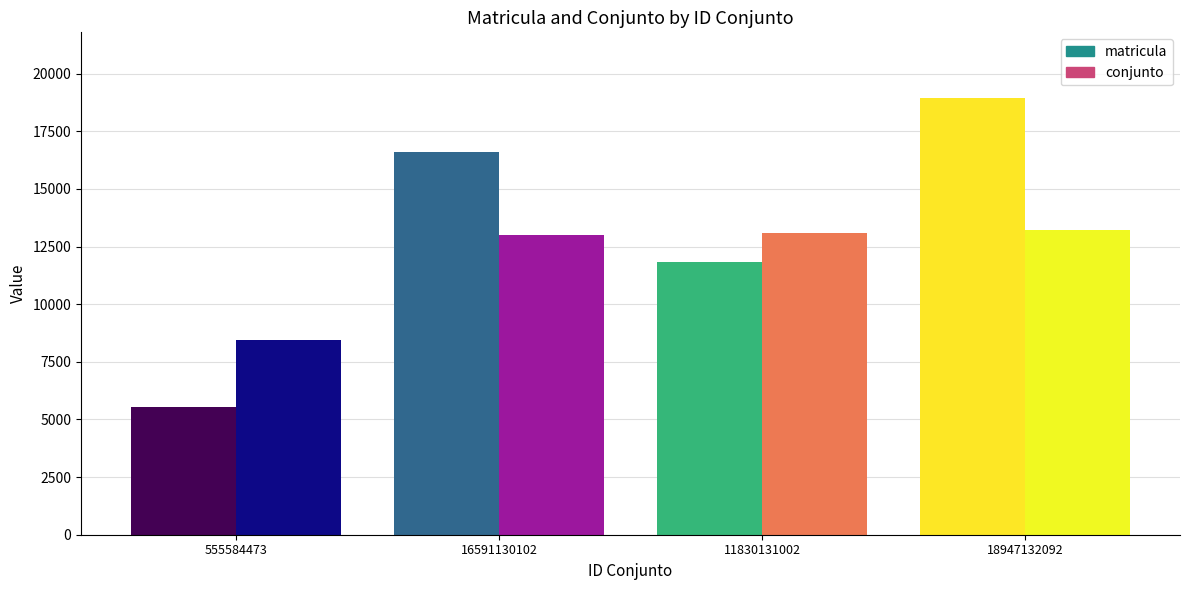

True or false: matricula has a value of 16591 at 16591130102.

True